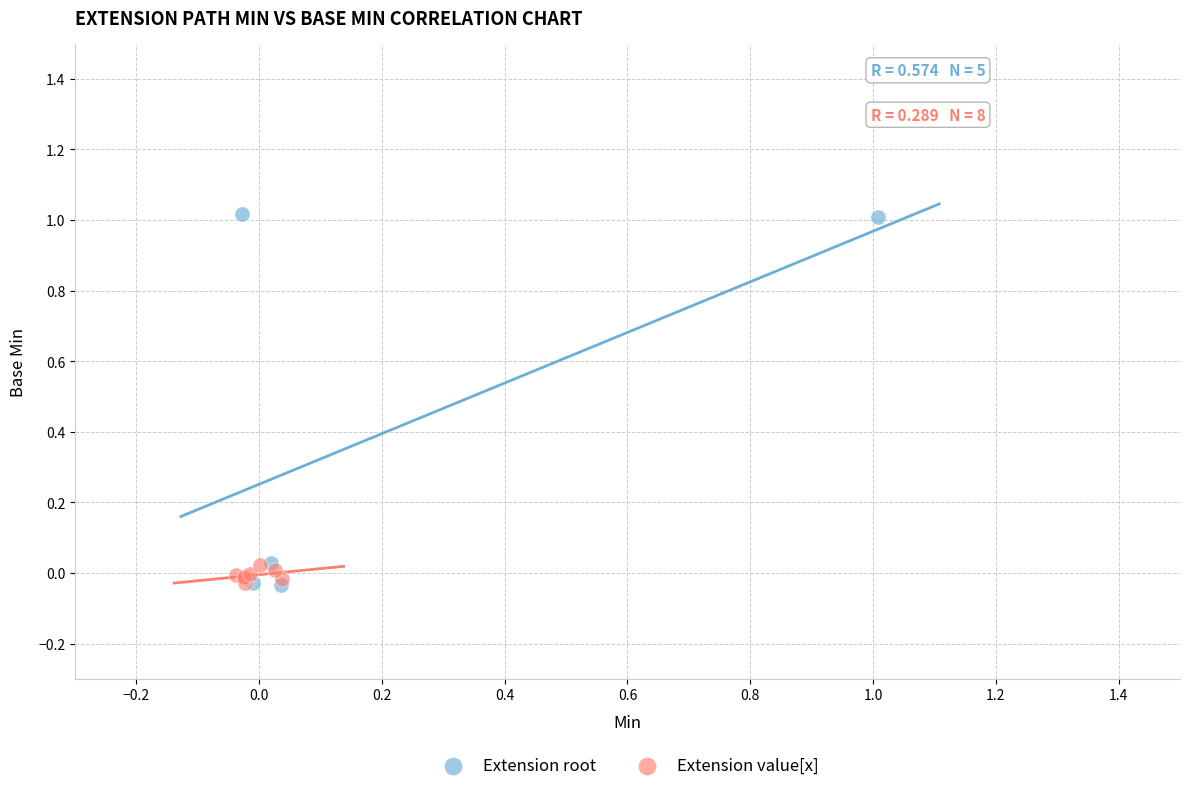

Which series reaches the maximum Y coordinate?

Extension root